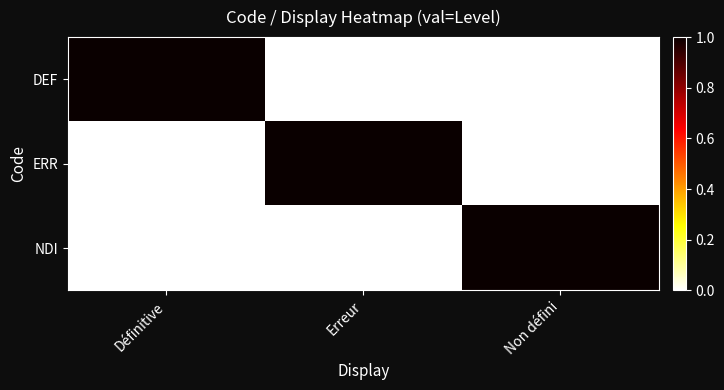

What is the total value across all series at Définitive?

1